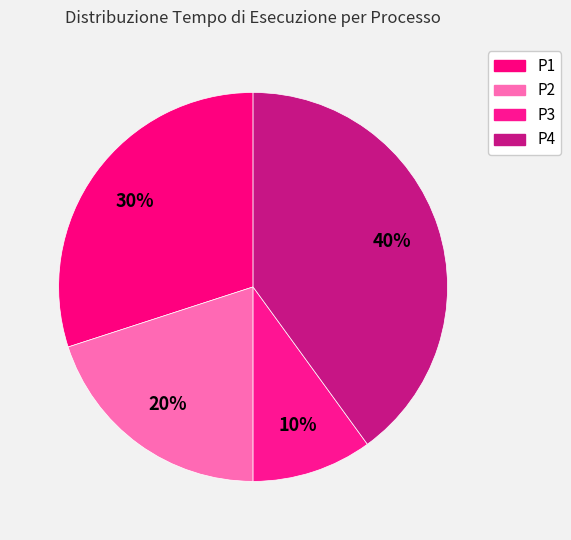

How many slices are in this pie chart?

4